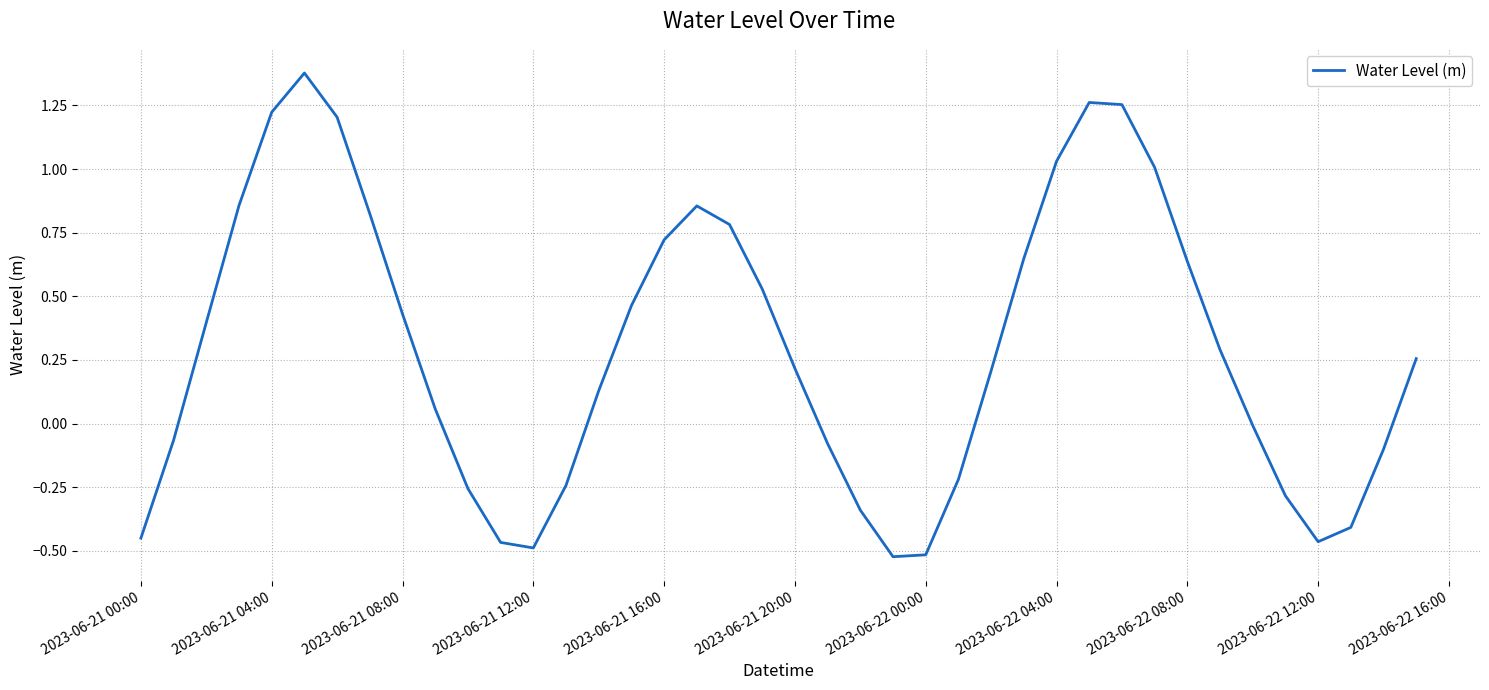

What is the difference between the maximum and minimum values?

1.9